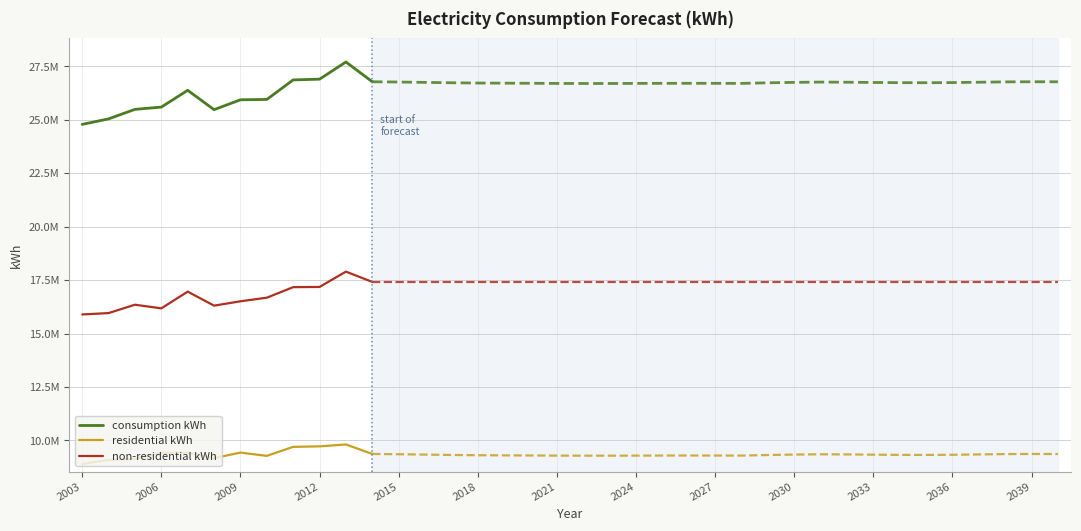

True or false: residential kWh has a value of 9277052 at 2024.

True